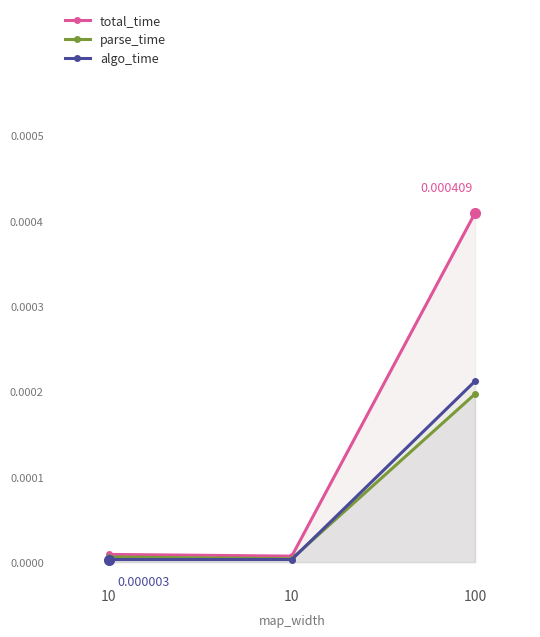

At how many categories does at least one series exceed 0?

3